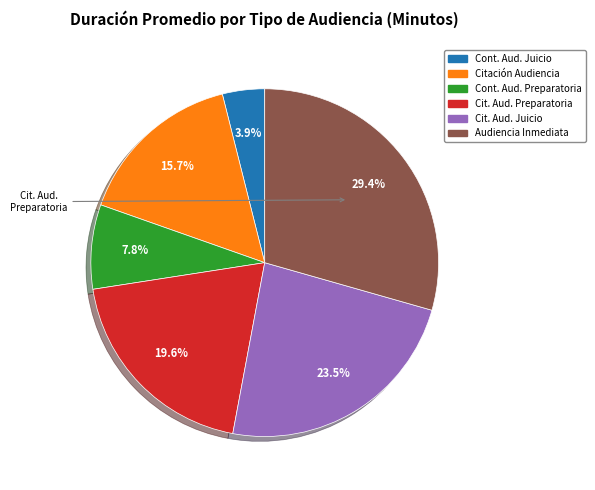

Does any single category account for the majority?

No